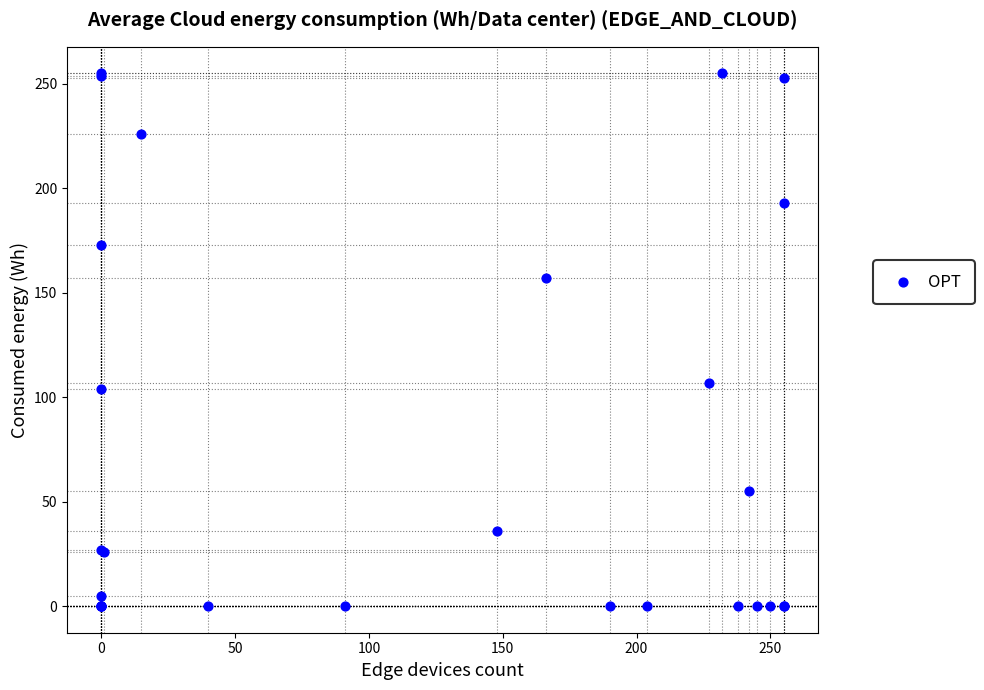

What Y value in the scatter plot is closest to 127?

107